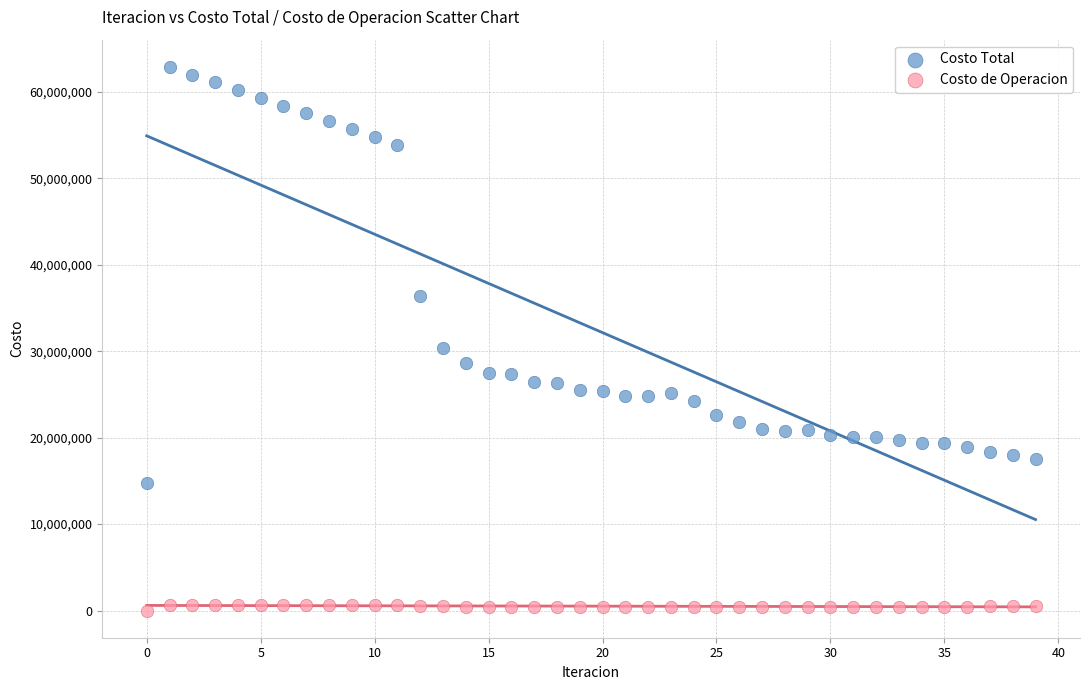

What are all the series names shown in the legend?

Costo Total, Costo de Operacion